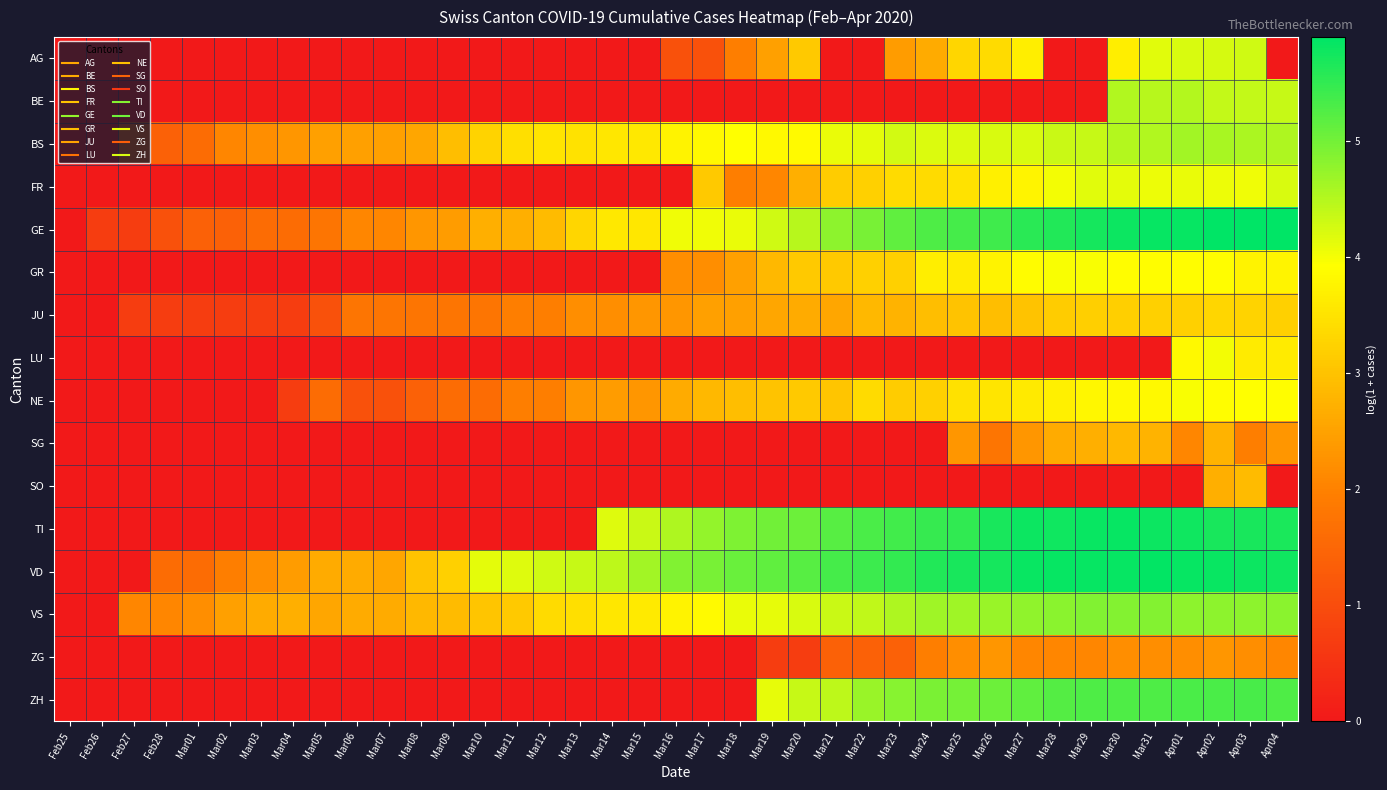

Reading left to right, what are all the values shown in this chart?

AG: Feb25=0.0	Feb26=0.0	Feb27=0.0	Feb28=0.0	Mar01=0.0	Mar02=0.0	Mar03=0.0	Mar04=0.0	Mar05=0.0	Mar06=0.0	Mar07=0.0	Mar08=0.0	Mar09=0.0	Mar10=0.0	Mar11=0.0	Mar12=0.0	Mar13=0.0	Mar14=0.0	Mar15=0.0	Mar16=1.1	Mar17=1.1	Mar18=1.9	Mar19=2.5	Mar20=3.1	Mar21=0.0	Mar22=0.0	Mar23=2.4	Mar24=2.6	Mar25=3.3	Mar26=3.4	Mar27=3.7	Mar28=0.0	Mar29=0.0	Mar30=3.7	Mar31=4.2	Apr01=4.2	Apr02=4.2	Apr03=4.3	Apr04=0.0
BE: Feb25=0.0	Feb26=0.0	Feb27=0.0	Feb28=0.0	Mar01=0.0	Mar02=0.0	Mar03=0.0	Mar04=0.0	Mar05=0.0	Mar06=0.0	Mar07=0.0	Mar08=0.0	Mar09=0.0	Mar10=0.0	Mar11=0.0	Mar12=0.0	Mar13=0.0	Mar14=0.0	Mar15=0.0	Mar16=0.0	Mar17=0.0	Mar18=0.0	Mar19=0.0	Mar20=0.0	Mar21=0.0	Mar22=0.0	Mar23=0.0	Mar24=0.0	Mar25=0.0	Mar26=0.0	Mar27=0.0	Mar28=0.0	Mar29=0.0	Mar30=4.5	Mar31=4.5	Apr01=4.5	Apr02=4.4	Apr03=4.4	Apr04=4.4
BS: Feb25=0.0	Feb26=0.0	Feb27=1.4	Feb28=1.4	Mar01=1.6	Mar02=2.1	Mar03=2.2	Mar04=2.3	Mar05=2.5	Mar06=2.5	Mar07=2.5	Mar08=2.6	Mar09=2.9	Mar10=3.3	Mar11=3.4	Mar12=3.5	Mar13=3.5	Mar14=3.6	Mar15=3.6	Mar16=3.7	Mar17=3.8	Mar18=3.9	Mar19=3.8	Mar20=3.9	Mar21=4.1	Mar22=4.1	Mar23=4.3	Mar24=4.2	Mar25=4.2	Mar26=4.2	Mar27=4.2	Mar28=4.3	Mar29=4.4	Mar30=4.5	Mar31=4.5	Apr01=4.6	Apr02=4.6	Apr03=4.6	Apr04=4.5
FR: Feb25=0.0	Feb26=0.0	Feb27=0.0	Feb28=0.0	Mar01=0.0	Mar02=0.0	Mar03=0.0	Mar04=0.0	Mar05=0.0	Mar06=0.0	Mar07=0.0	Mar08=0.0	Mar09=0.0	Mar10=0.0	Mar11=0.0	Mar12=0.0	Mar13=0.0	Mar14=0.0	Mar15=0.0	Mar16=0.0	Mar17=3.1	Mar18=1.9	Mar19=2.1	Mar20=2.7	Mar21=3.1	Mar22=3.2	Mar23=3.4	Mar24=3.4	Mar25=3.5	Mar26=3.7	Mar27=3.8	Mar28=4.0	Mar29=4.2	Mar30=4.1	Mar31=4.1	Apr01=4.1	Apr02=4.1	Apr03=4.0	Apr04=4.2
GE: Feb25=0.0	Feb26=0.7	Feb27=0.7	Feb28=1.1	Mar01=1.4	Mar02=1.4	Mar03=1.6	Mar04=1.6	Mar05=1.8	Mar06=2.1	Mar07=2.1	Mar08=2.3	Mar09=2.4	Mar10=2.7	Mar11=2.7	Mar12=2.9	Mar13=3.3	Mar14=3.6	Mar15=3.6	Mar16=4.0	Mar17=4.0	Mar18=4.1	Mar19=4.3	Mar20=4.5	Mar21=4.8	Mar22=5.0	Mar23=5.1	Mar24=5.3	Mar25=5.3	Mar26=5.4	Mar27=5.6	Mar28=5.6	Mar29=5.7	Mar30=5.8	Mar31=5.8	Apr01=5.8	Apr02=5.9	Apr03=5.9	Apr04=5.9
GR: Feb25=0.0	Feb26=0.0	Feb27=0.0	Feb28=0.0	Mar01=0.0	Mar02=0.0	Mar03=0.0	Mar04=0.0	Mar05=0.0	Mar06=0.0	Mar07=0.0	Mar08=0.0	Mar09=0.0	Mar10=0.0	Mar11=0.0	Mar12=0.0	Mar13=0.0	Mar14=0.0	Mar15=0.0	Mar16=2.2	Mar17=2.2	Mar18=2.5	Mar19=2.8	Mar20=3.1	Mar21=3.1	Mar22=3.2	Mar23=3.2	Mar24=3.7	Mar25=3.6	Mar26=3.7	Mar27=3.9	Mar28=4.0	Mar29=4.0	Mar30=3.9	Mar31=3.9	Apr01=3.9	Apr02=3.9	Apr03=3.7	Apr04=3.8
JU: Feb25=0.0	Feb26=0.0	Feb27=0.7	Feb28=0.7	Mar01=0.7	Mar02=0.7	Mar03=0.7	Mar04=0.7	Mar05=1.1	Mar06=1.8	Mar07=1.8	Mar08=1.8	Mar09=1.8	Mar10=1.8	Mar11=1.9	Mar12=1.9	Mar13=2.2	Mar14=2.2	Mar15=2.3	Mar16=2.3	Mar17=2.5	Mar18=2.5	Mar19=2.6	Mar20=2.6	Mar21=2.6	Mar22=2.8	Mar23=2.8	Mar24=2.9	Mar25=3.0	Mar26=2.9	Mar27=3.0	Mar28=3.1	Mar29=3.2	Mar30=3.2	Mar31=3.2	Apr01=3.2	Apr02=3.3	Apr03=3.3	Apr04=3.2
LU: Feb25=0.0	Feb26=0.0	Feb27=0.0	Feb28=0.0	Mar01=0.0	Mar02=0.0	Mar03=0.0	Mar04=0.0	Mar05=0.0	Mar06=0.0	Mar07=0.0	Mar08=0.0	Mar09=0.0	Mar10=0.0	Mar11=0.0	Mar12=0.0	Mar13=0.0	Mar14=0.0	Mar15=0.0	Mar16=0.0	Mar17=0.0	Mar18=0.0	Mar19=0.0	Mar20=0.0	Mar21=0.0	Mar22=0.0	Mar23=0.0	Mar24=0.0	Mar25=0.0	Mar26=0.0	Mar27=0.0	Mar28=0.0	Mar29=0.0	Mar30=0.0	Mar31=0.0	Apr01=3.8	Apr02=4.0	Apr03=3.6	Apr04=3.6
NE: Feb25=0.0	Feb26=0.0	Feb27=0.0	Feb28=0.0	Mar01=0.0	Mar02=0.0	Mar03=0.0	Mar04=0.7	Mar05=1.6	Mar06=1.1	Mar07=1.1	Mar08=1.4	Mar09=1.6	Mar10=1.6	Mar11=1.9	Mar12=1.9	Mar13=2.3	Mar14=2.4	Mar15=2.3	Mar16=2.6	Mar17=2.8	Mar18=2.9	Mar19=3.0	Mar20=3.1	Mar21=3.0	Mar22=3.4	Mar23=3.1	Mar24=3.2	Mar25=3.5	Mar26=3.5	Mar27=3.6	Mar28=3.7	Mar29=3.8	Mar30=3.8	Mar31=3.8	Apr01=4.0	Apr02=3.9	Apr03=3.9	Apr04=3.9
SG: Feb25=0.0	Feb26=0.0	Feb27=0.0	Feb28=0.0	Mar01=0.0	Mar02=0.0	Mar03=0.0	Mar04=0.0	Mar05=0.0	Mar06=0.0	Mar07=0.0	Mar08=0.0	Mar09=0.0	Mar10=0.0	Mar11=0.0	Mar12=0.0	Mar13=0.0	Mar14=0.0	Mar15=0.0	Mar16=0.0	Mar17=0.0	Mar18=0.0	Mar19=0.0	Mar20=0.0	Mar21=0.0	Mar22=0.0	Mar23=0.0	Mar24=0.0	Mar25=2.3	Mar26=1.8	Mar27=2.3	Mar28=2.6	Mar29=2.7	Mar30=2.8	Mar31=2.8	Apr01=2.1	Apr02=2.8	Apr03=1.9	Apr04=2.3
SO: Feb25=0.0	Feb26=0.0	Feb27=0.0	Feb28=0.0	Mar01=0.0	Mar02=0.0	Mar03=0.0	Mar04=0.0	Mar05=0.0	Mar06=0.0	Mar07=0.0	Mar08=0.0	Mar09=0.0	Mar10=0.0	Mar11=0.0	Mar12=0.0	Mar13=0.0	Mar14=0.0	Mar15=0.0	Mar16=0.0	Mar17=0.0	Mar18=0.0	Mar19=0.0	Mar20=0.0	Mar21=0.0	Mar22=0.0	Mar23=0.0	Mar24=0.0	Mar25=0.0	Mar26=0.0	Mar27=0.0	Mar28=0.0	Mar29=0.0	Mar30=0.0	Mar31=0.0	Apr01=0.0	Apr02=2.7	Apr03=2.9	Apr04=0.0
TI: Feb25=0.0	Feb26=0.0	Feb27=0.0	Feb28=0.0	Mar01=0.0	Mar02=0.0	Mar03=0.0	Mar04=0.0	Mar05=0.0	Mar06=0.0	Mar07=0.0	Mar08=0.0	Mar09=0.0	Mar10=0.0	Mar11=0.0	Mar12=0.0	Mar13=0.0	Mar14=4.2	Mar15=4.3	Mar16=4.6	Mar17=4.7	Mar18=4.9	Mar19=5.0	Mar20=5.0	Mar21=5.2	Mar22=5.3	Mar23=5.4	Mar24=5.5	Mar25=5.5	Mar26=5.7	Mar27=5.8	Mar28=5.8	Mar29=5.8	Mar30=5.8	Mar31=5.8	Apr01=5.8	Apr02=5.7	Apr03=5.7	Apr04=5.7
VD: Feb25=0.0	Feb26=0.0	Feb27=0.0	Feb28=1.6	Mar01=1.6	Mar02=1.9	Mar03=2.2	Mar04=2.4	Mar05=2.6	Mar06=2.6	Mar07=2.6	Mar08=3.0	Mar09=3.2	Mar10=4.1	Mar11=4.2	Mar12=4.3	Mar13=4.4	Mar14=4.4	Mar15=4.6	Mar16=4.9	Mar17=5.0	Mar18=5.1	Mar19=5.1	Mar20=5.2	Mar21=5.4	Mar22=5.4	Mar23=5.5	Mar24=5.6	Mar25=5.7	Mar26=5.7	Mar27=5.8	Mar28=5.8	Mar29=5.8	Mar30=5.8	Mar31=5.9	Apr01=5.8	Apr02=5.8	Apr03=5.8	Apr04=5.8
VS: Feb25=0.0	Feb26=0.0	Feb27=2.1	Feb28=2.1	Mar01=2.2	Mar02=2.5	Mar03=2.6	Mar04=2.7	Mar05=2.6	Mar06=2.6	Mar07=2.6	Mar08=2.8	Mar09=2.9	Mar10=3.0	Mar11=3.1	Mar12=3.4	Mar13=3.4	Mar14=3.6	Mar15=3.6	Mar16=3.7	Mar17=3.9	Mar18=4.1	Mar19=4.1	Mar20=4.2	Mar21=4.3	Mar22=4.4	Mar23=4.5	Mar24=4.7	Mar25=4.7	Mar26=4.7	Mar27=4.8	Mar28=4.8	Mar29=4.9	Mar30=4.9	Mar31=4.9	Apr01=4.8	Apr02=4.8	Apr03=4.8	Apr04=4.8
ZG: Feb25=0.0	Feb26=0.0	Feb27=0.0	Feb28=0.0	Mar01=0.0	Mar02=0.0	Mar03=0.0	Mar04=0.0	Mar05=0.0	Mar06=0.0	Mar07=0.0	Mar08=0.0	Mar09=0.0	Mar10=0.0	Mar11=0.0	Mar12=0.0	Mar13=0.0	Mar14=0.0	Mar15=0.0	Mar16=0.0	Mar17=0.0	Mar18=0.0	Mar19=0.7	Mar20=0.7	Mar21=1.4	Mar22=1.4	Mar23=1.4	Mar24=1.9	Mar25=2.2	Mar26=2.3	Mar27=2.1	Mar28=2.1	Mar29=2.1	Mar30=2.2	Mar31=2.2	Apr01=2.2	Apr02=2.3	Apr03=2.2	Apr04=2.1
ZH: Feb25=0.0	Feb26=0.0	Feb27=0.0	Feb28=0.0	Mar01=0.0	Mar02=0.0	Mar03=0.0	Mar04=0.0	Mar05=0.0	Mar06=0.0	Mar07=0.0	Mar08=0.0	Mar09=0.0	Mar10=0.0	Mar11=0.0	Mar12=0.0	Mar13=0.0	Mar14=0.0	Mar15=0.0	Mar16=0.0	Mar17=0.0	Mar18=0.0	Mar19=4.1	Mar20=4.4	Mar21=4.4	Mar22=4.7	Mar23=4.9	Mar24=4.9	Mar25=5.0	Mar26=5.1	Mar27=5.1	Mar28=5.2	Mar29=5.3	Mar30=5.3	Mar31=5.3	Apr01=5.3	Apr02=5.3	Apr03=5.3	Apr04=5.3